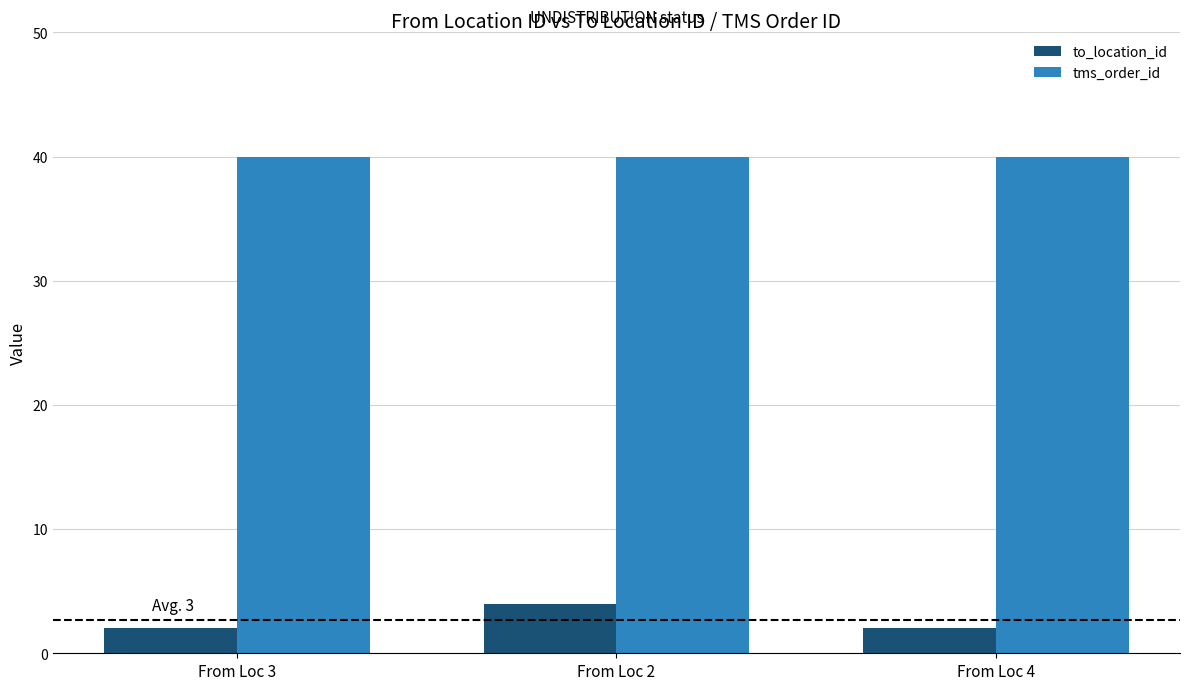

What value does the to_location_id series have at From Loc 3?

2